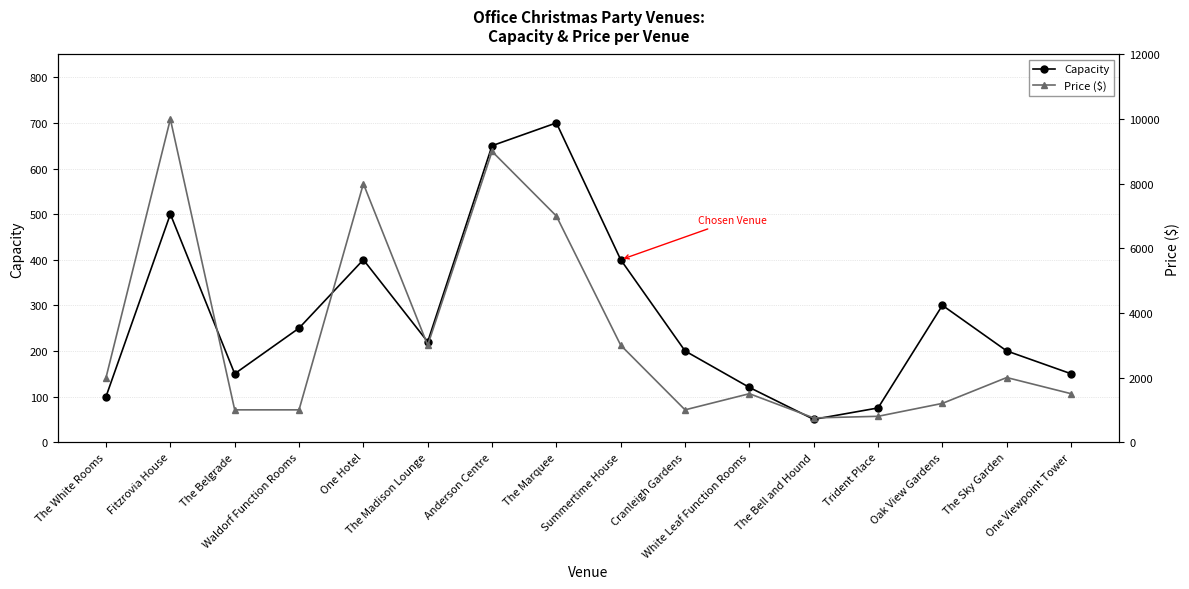

At which category does Price ($) reach its first local valley?

The Madison Lounge